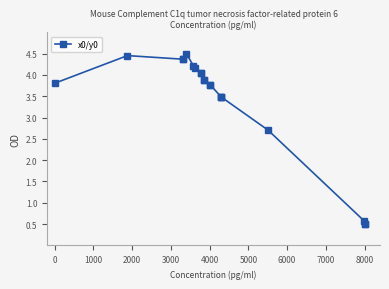

What is the average value?

3.4